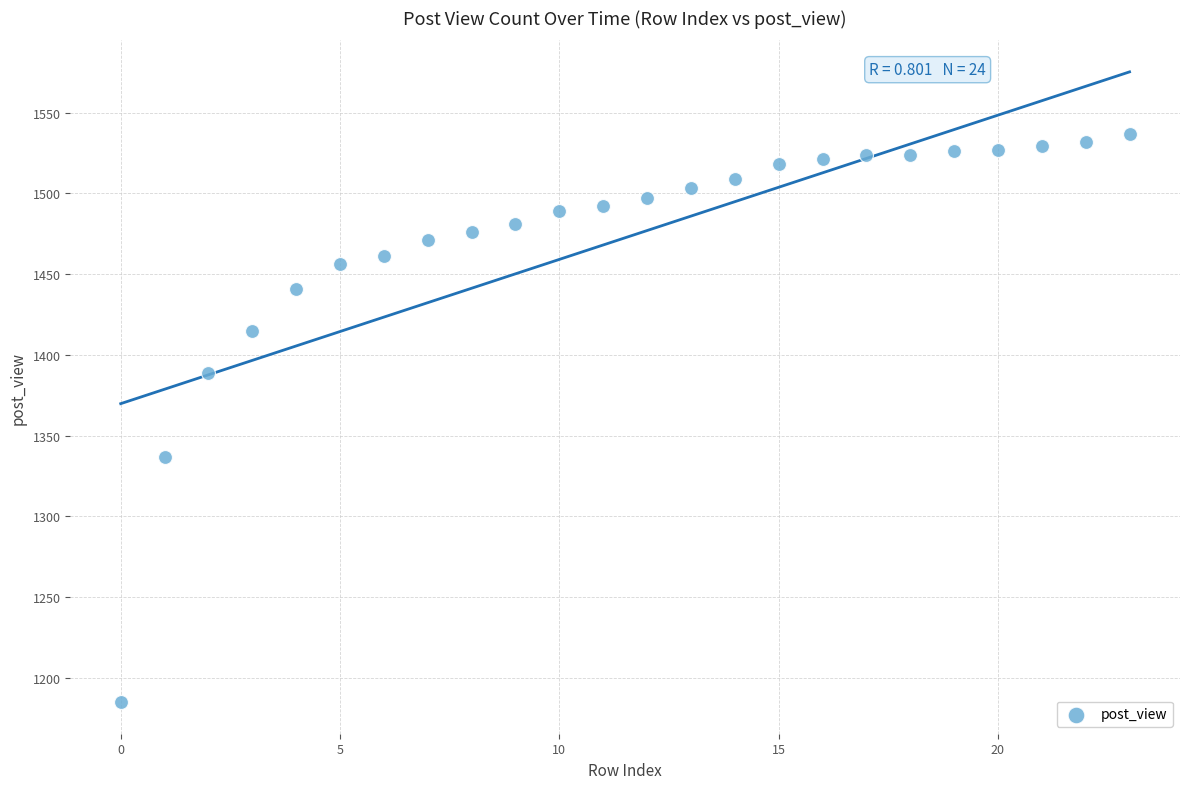

What is the range of Y values (max minus min)?

352